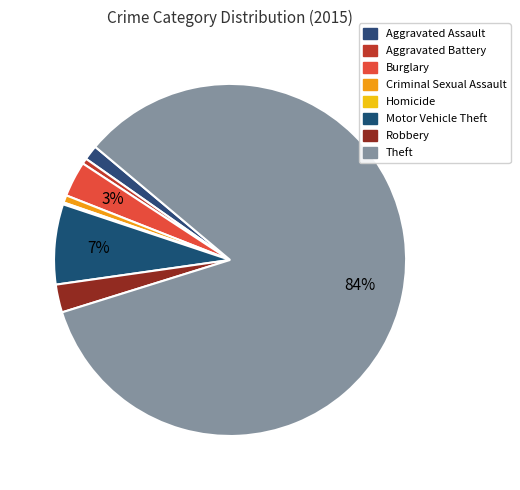

How many slices are in this pie chart?

8